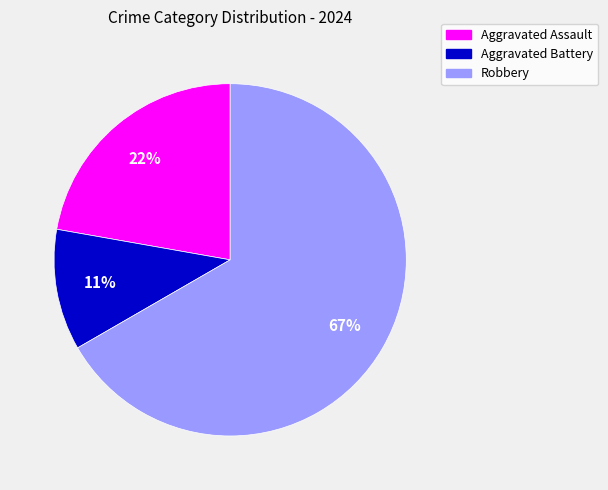

To the nearest percent, what portion does Aggravated Assault represent?

22%